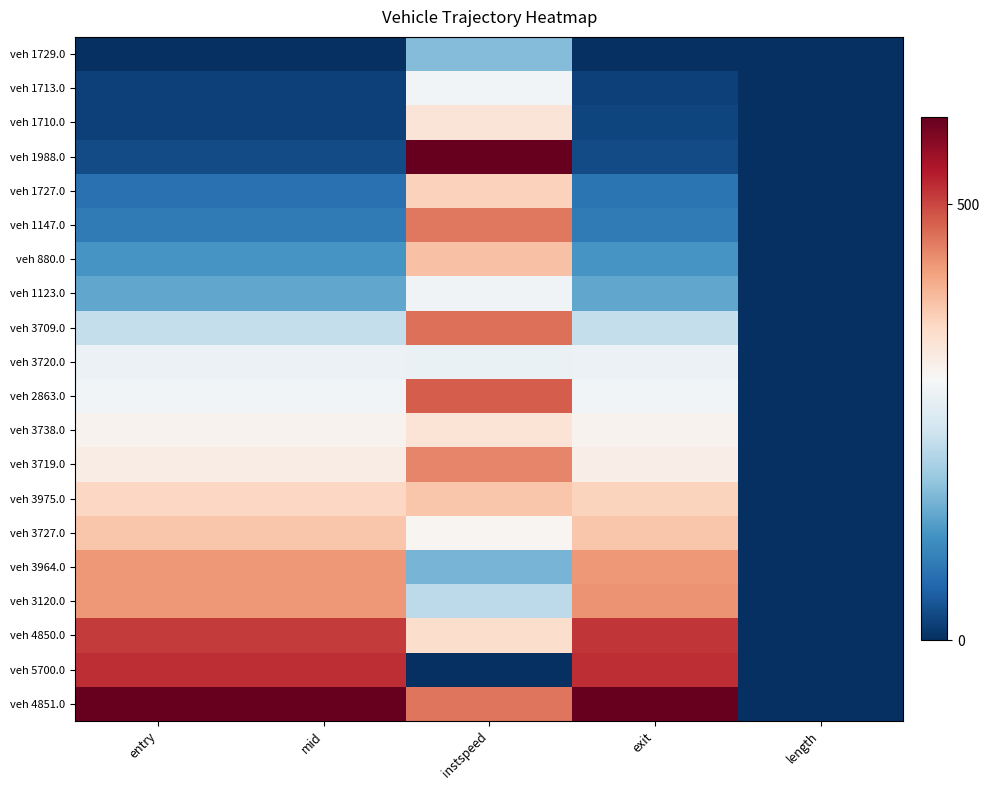

At how many categories does at least one series exceed 11?

4